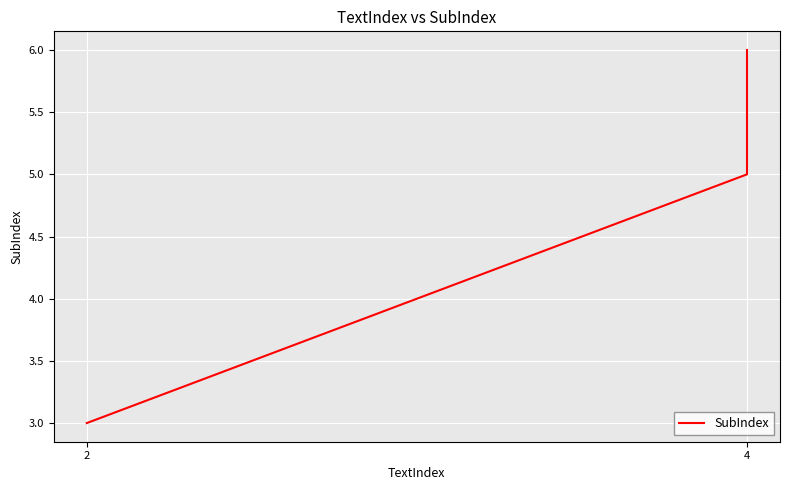

Is it true that the value at 4 is 5?

True